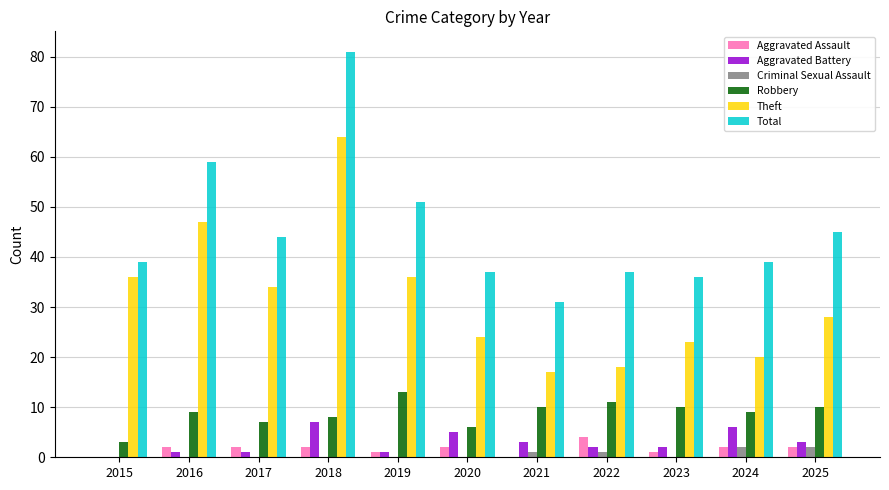

At which category does the chart reach its peak across all series?

2018